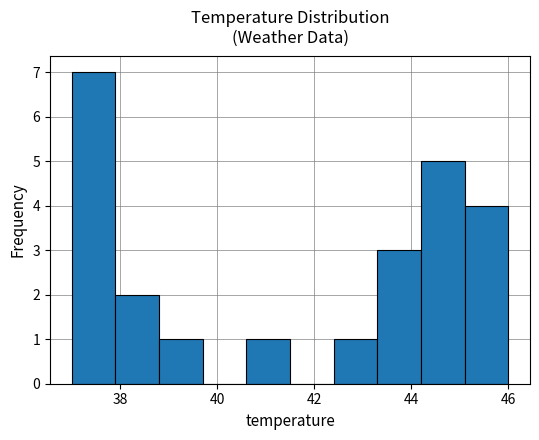

How tall is the bar that spans 38.8 to 39.7 on the x-axis? Neither the bar edges nor the heights are printed on the chart, so give them approximately, as read against the axes.

1